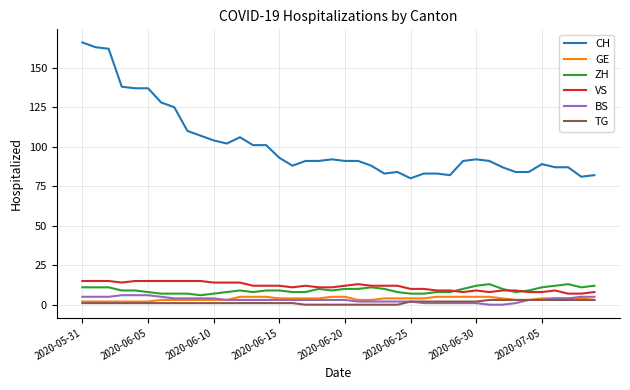

Which series has the largest total across all categories?

CH